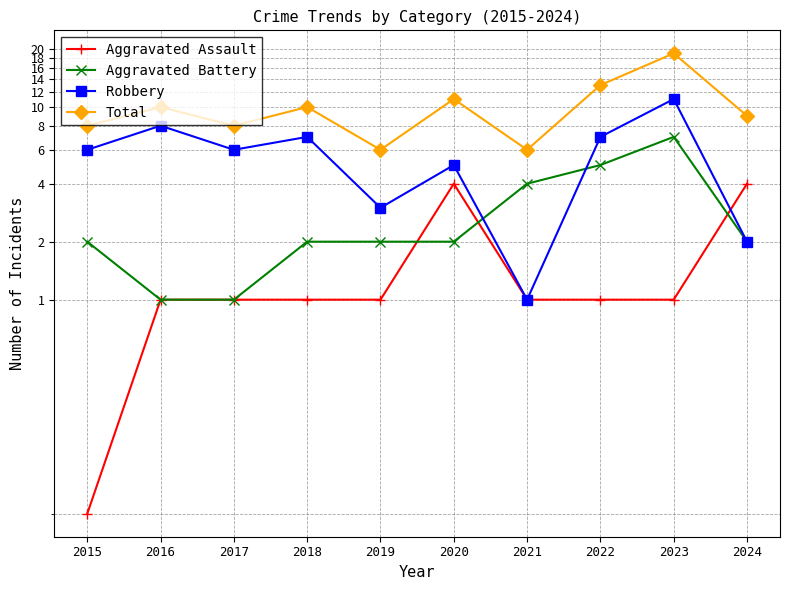

How many lines are shown in the chart?

4